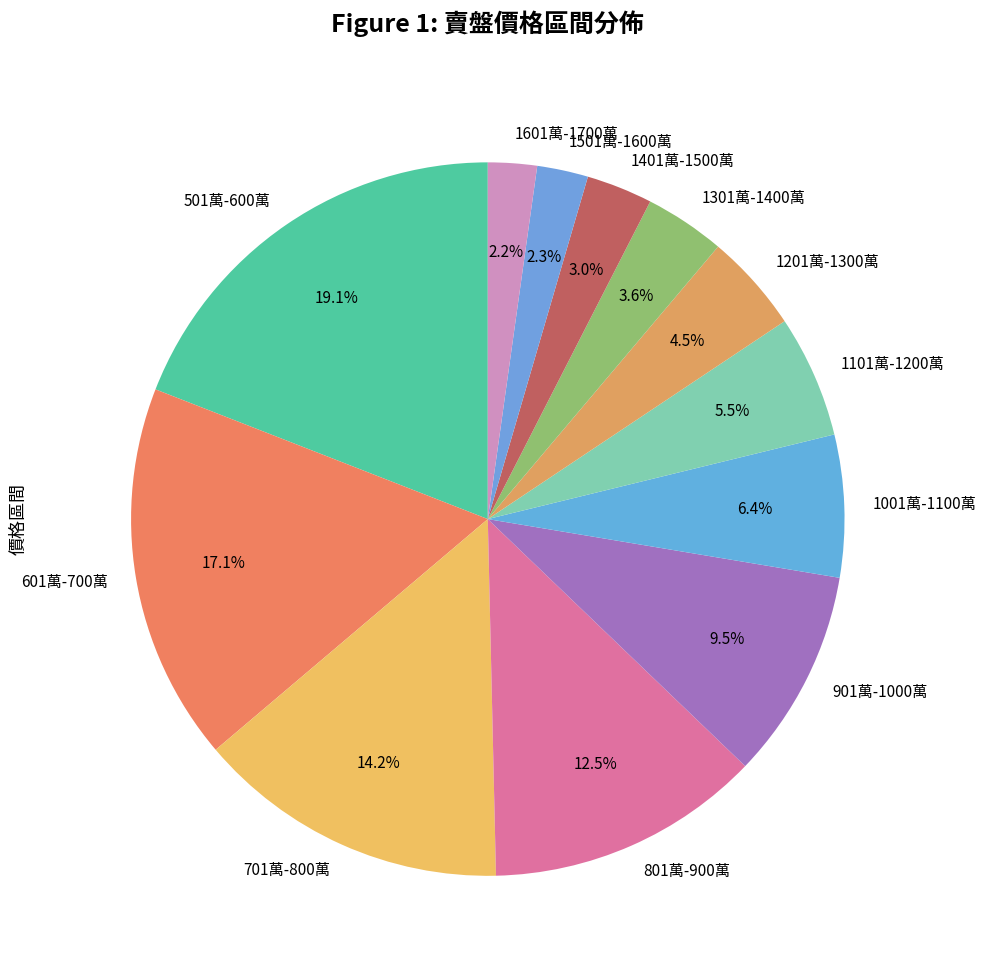

What portion of the pie excludes 901萬-1000萬?

90.5%